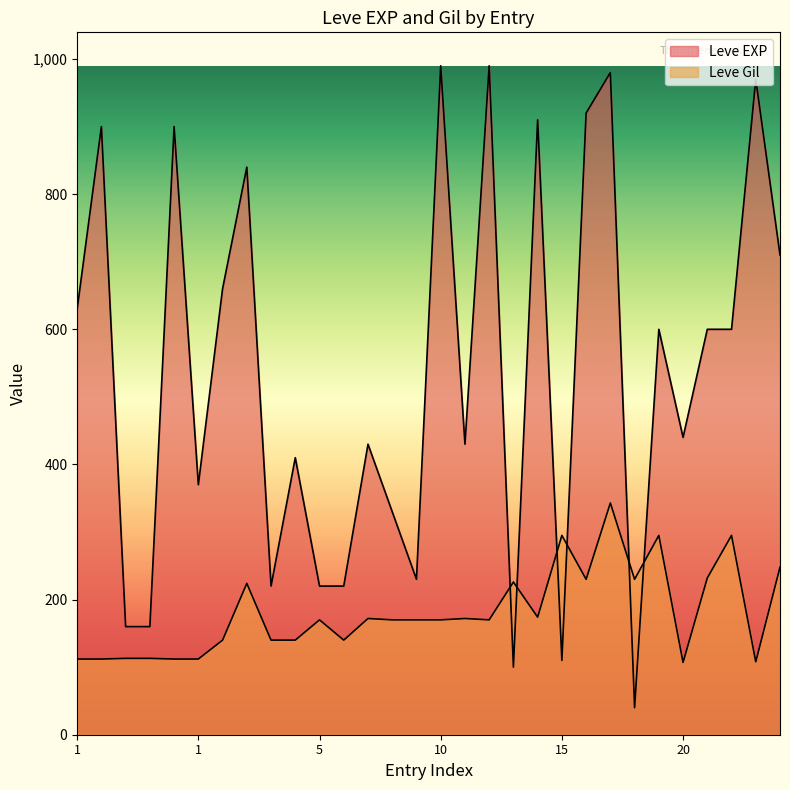

In Leve Gil, how many points are higher than both neighbors (excluding endpoints)?

9